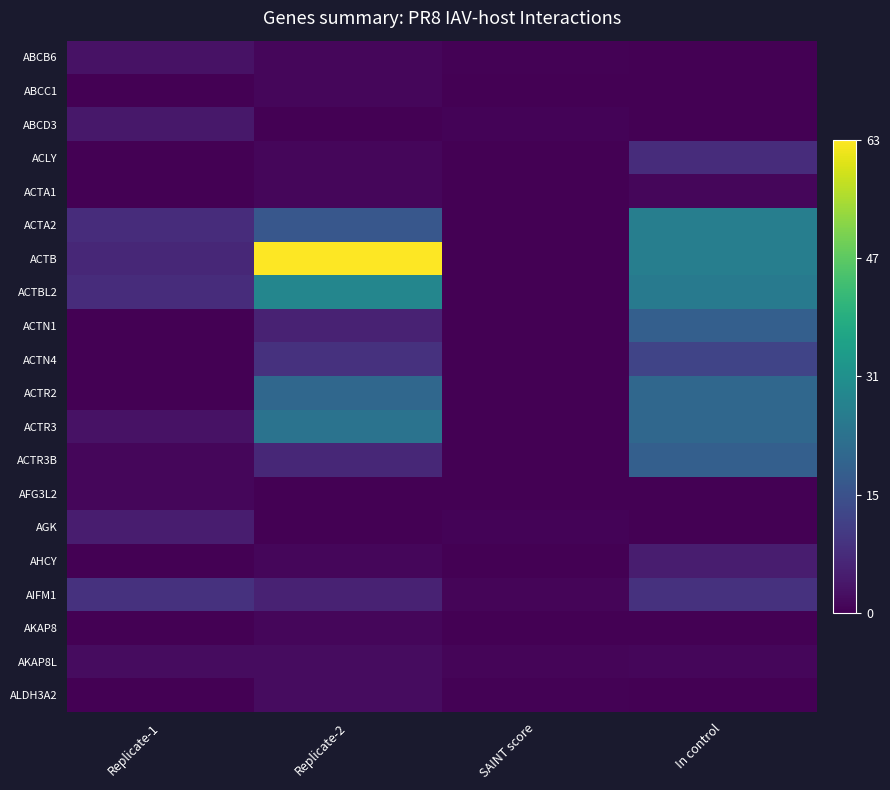

At which category is the sum across all series the highest?

In control